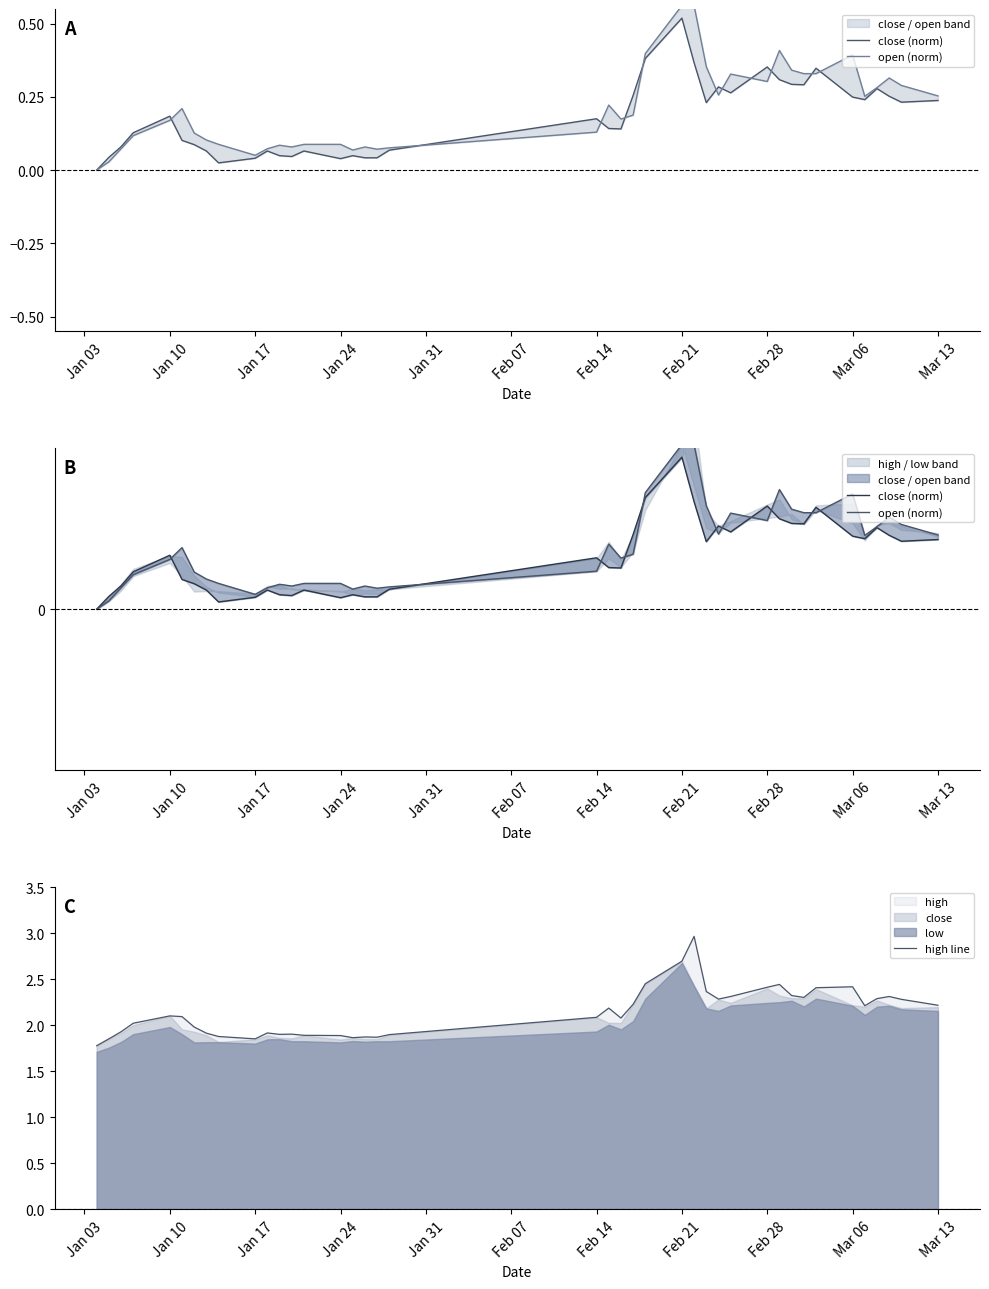

The value of high line at Mar 13 is 2.2. True or false?

True